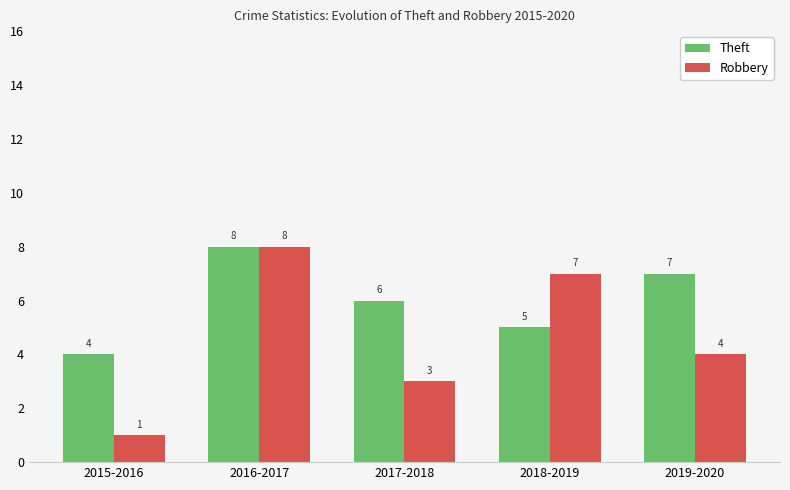

Count the number of data series in this chart.

2